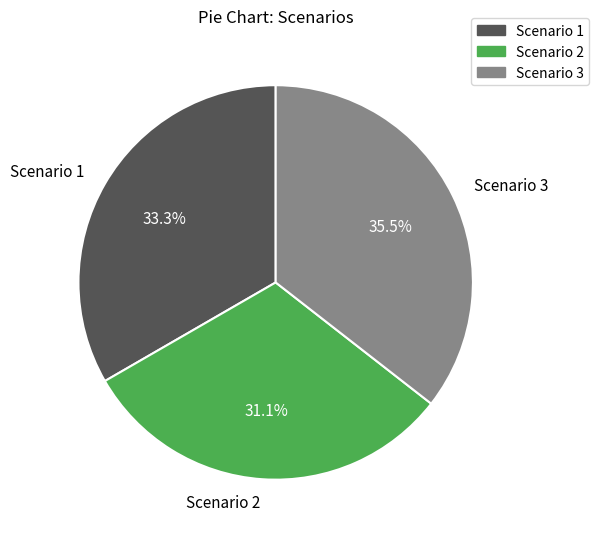

Rank the categories by value from highest to lowest.

Scenario 3, Scenario 1, Scenario 2